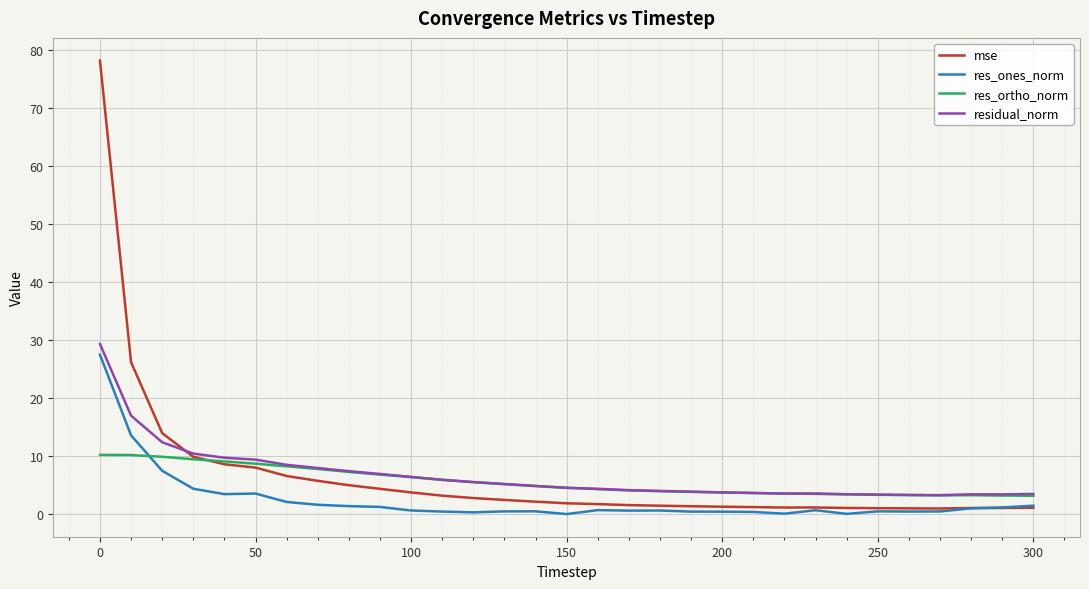

What is the minimum value for res_ortho_norm?

3.2